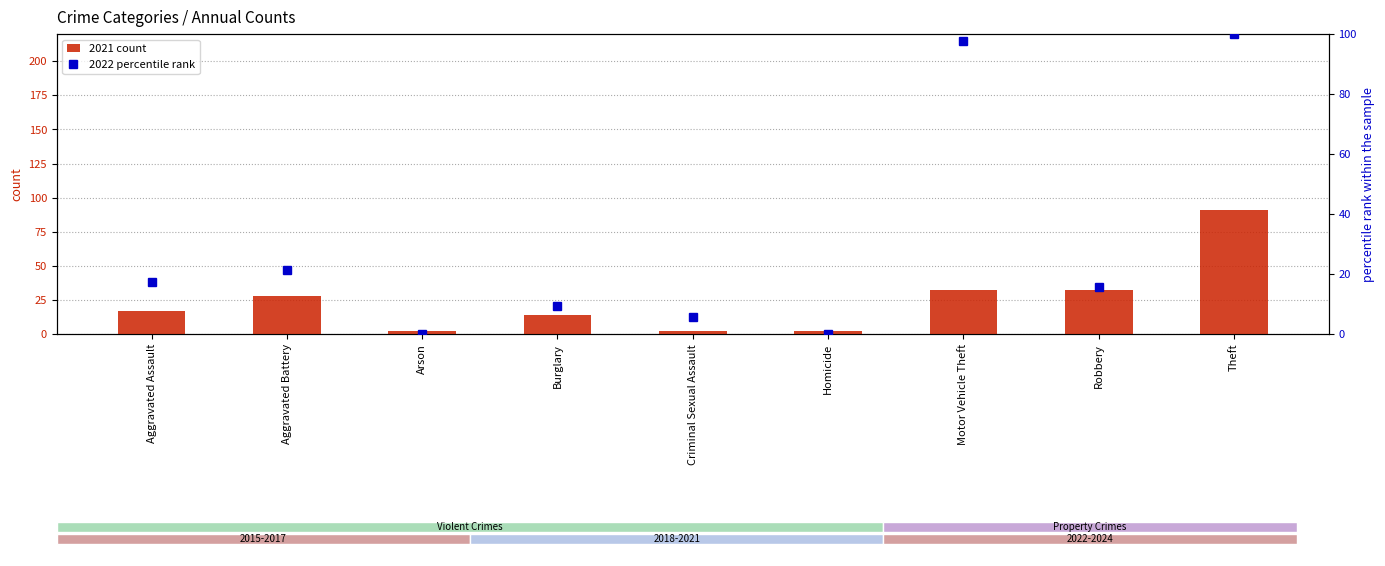

What are all the series names shown in the legend?

2021 count, 2022 percentile rank